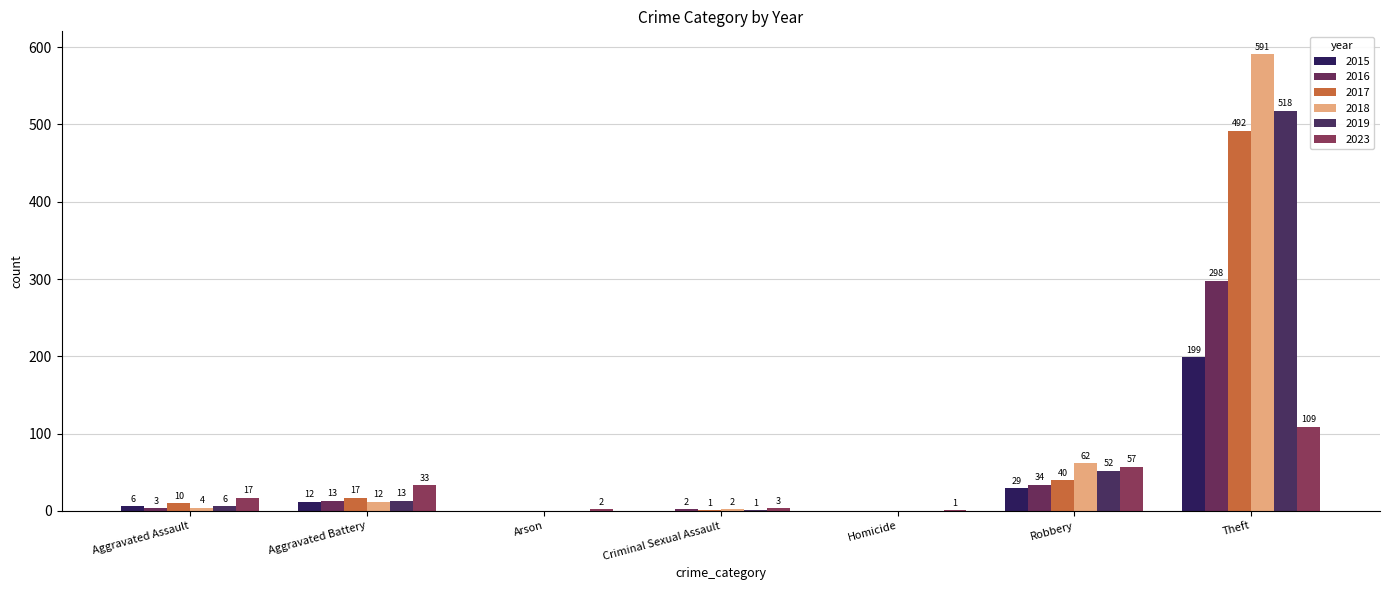

What is the total value across all series at Aggravated Battery?

100